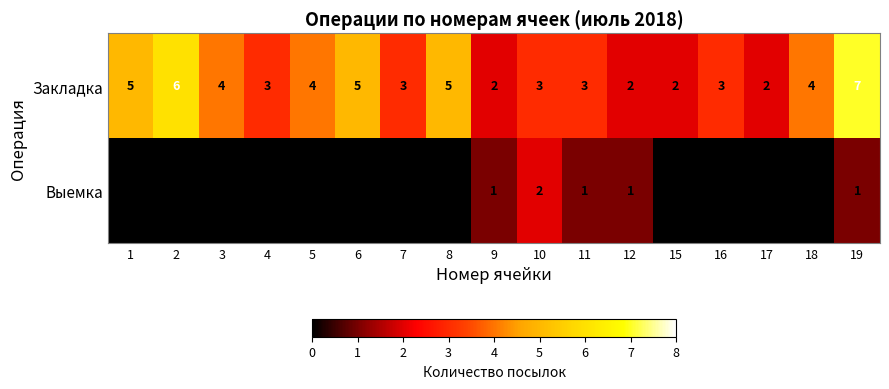

The value of Закладка at 11 is 3. True or false?

True